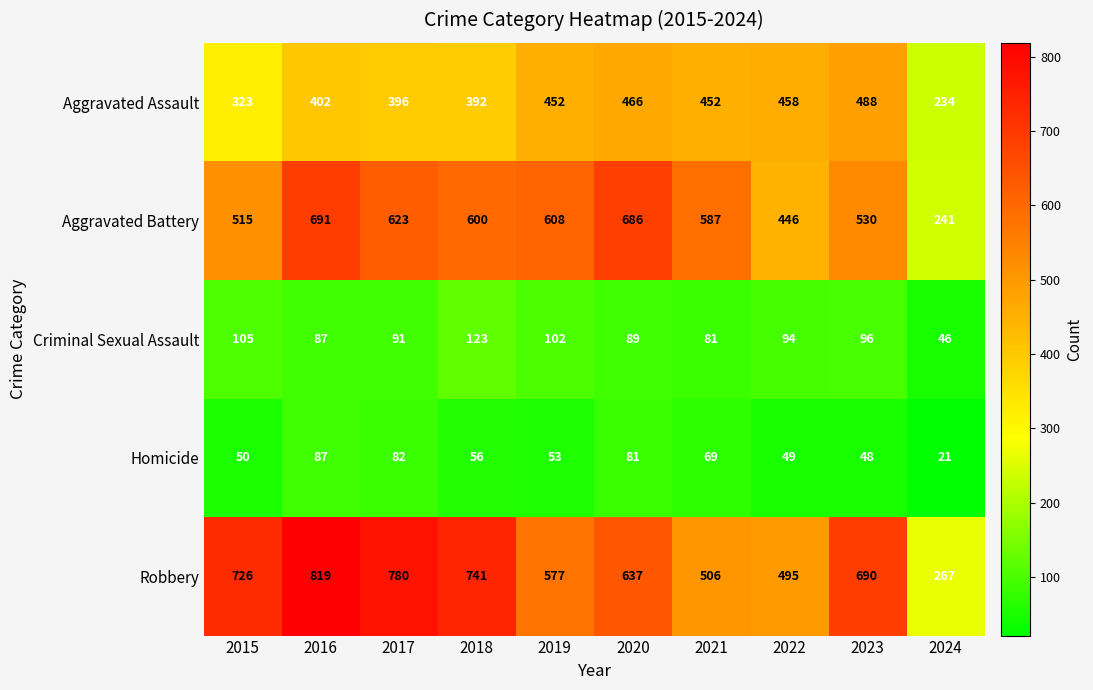

What is the total value across all series at 2024?

809